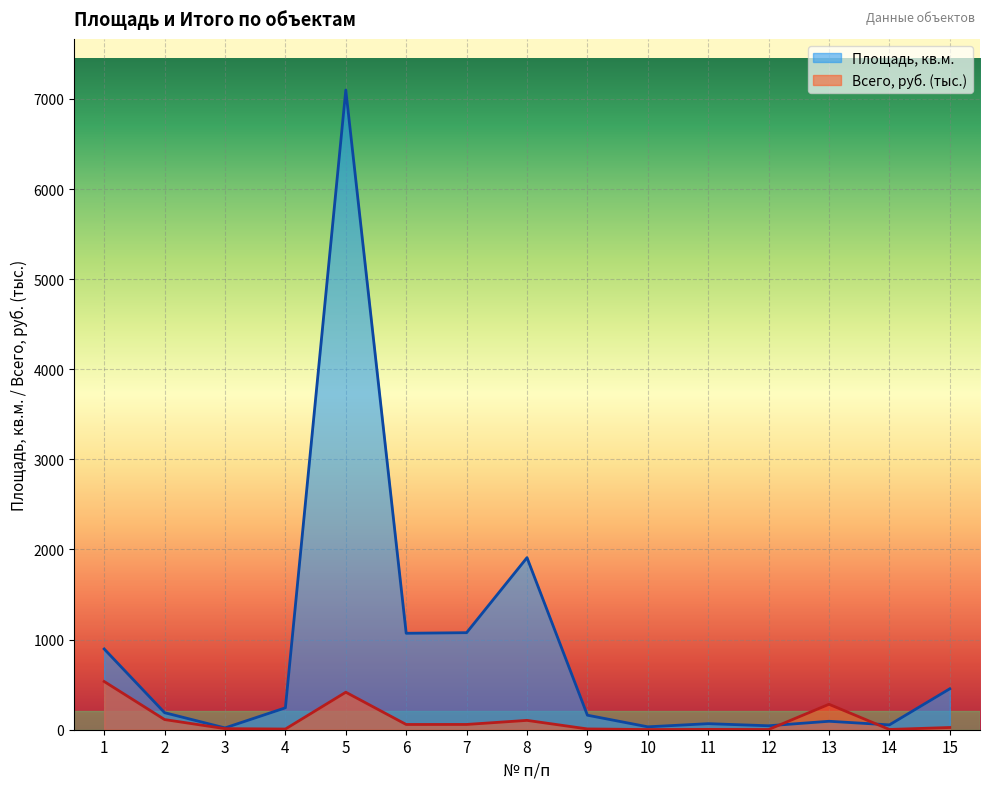

How many distinct data groups are displayed?

2